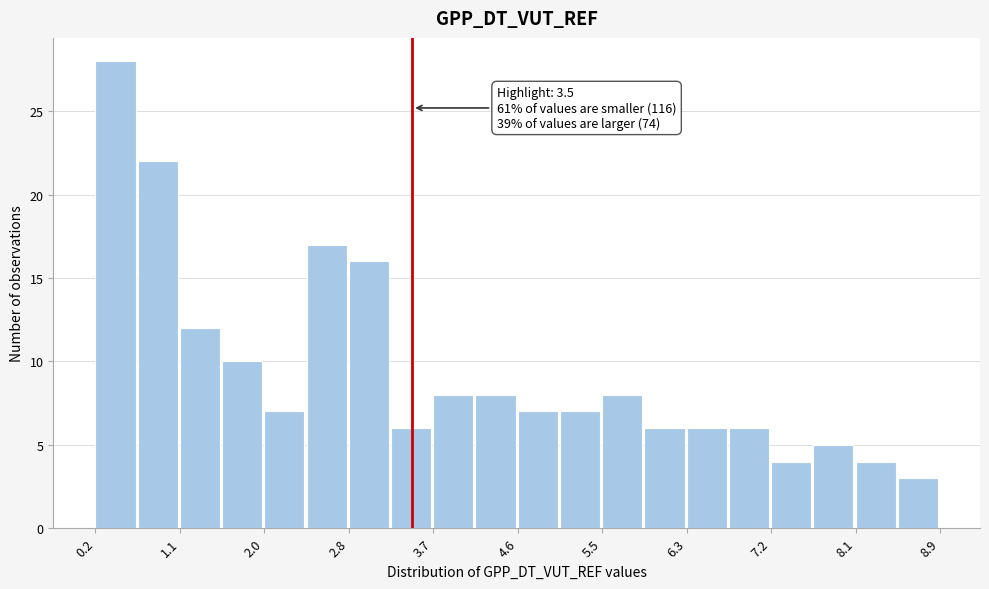

Over which range of the x-axis is the bar tallest?

0.2 to 0.7